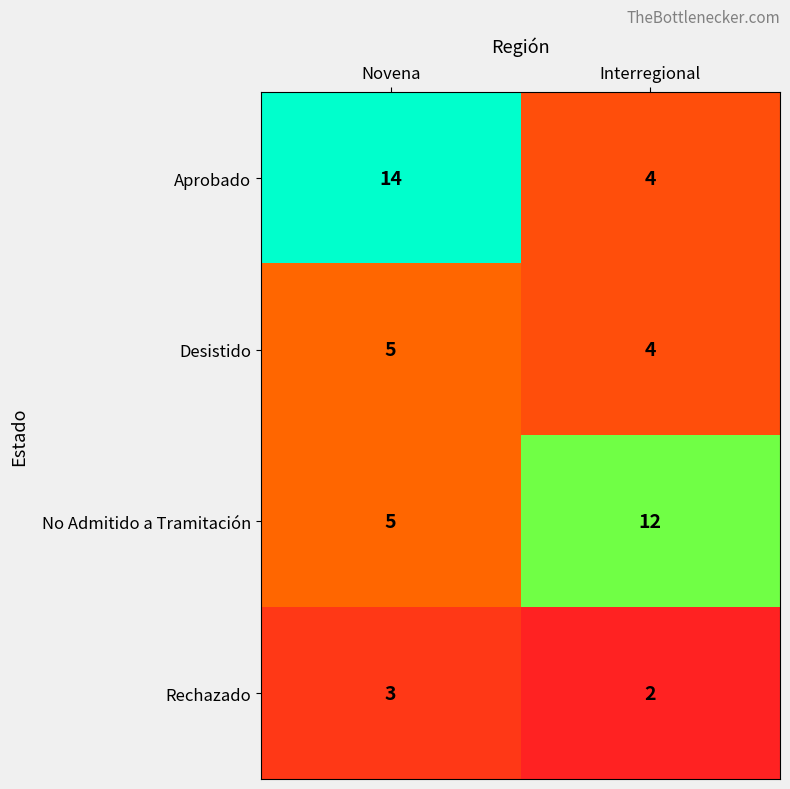

Read the Desistido value at Novena.

5